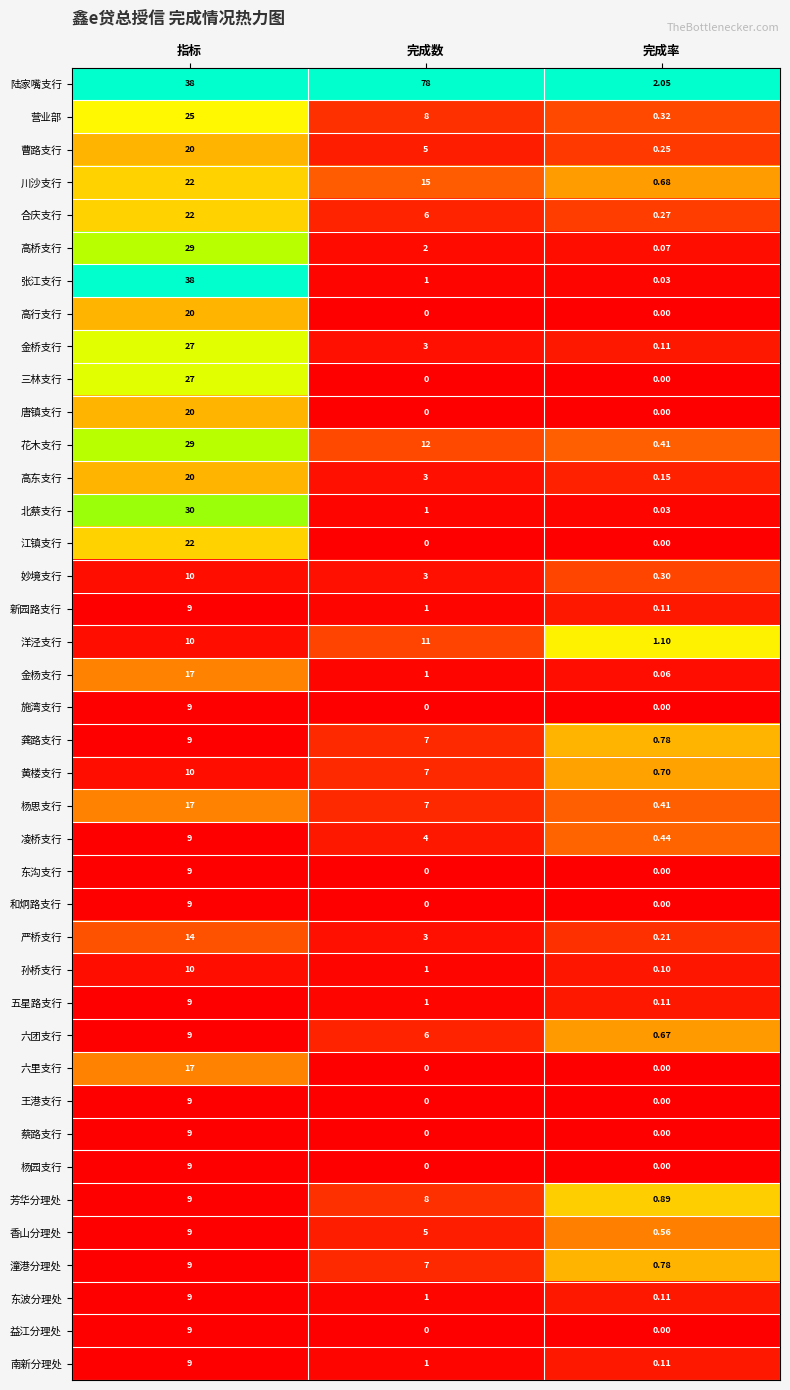

Which category has the highest value across all series?

完成数